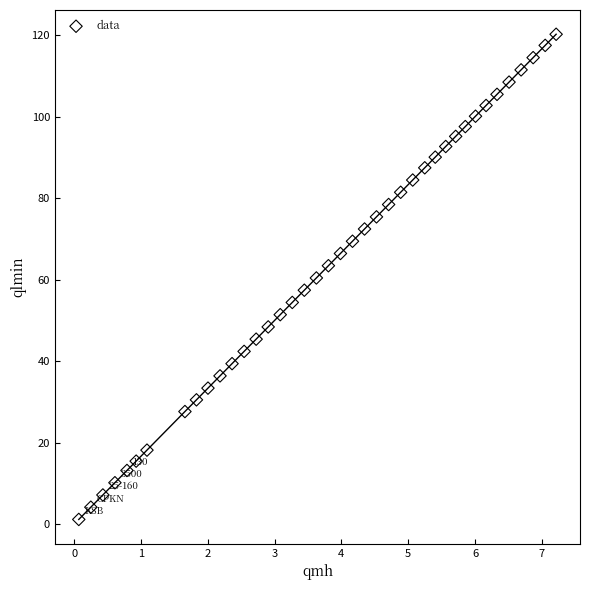

What is the range of X values (max minus min)?

7.1